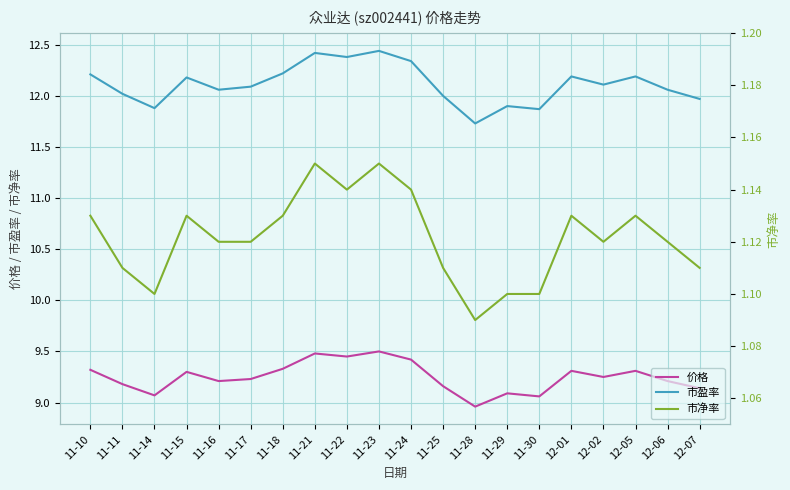

How many data points in 价格 are above 9?

19